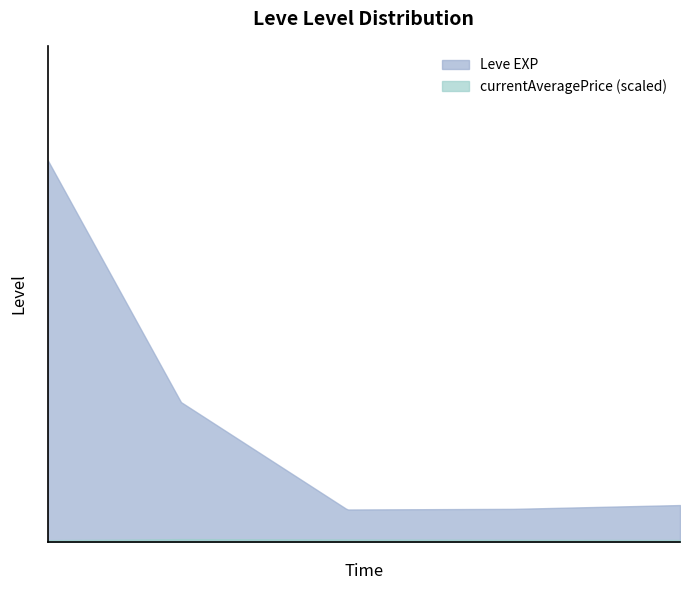

Where is the first local minimum for currentAveragePrice?

1